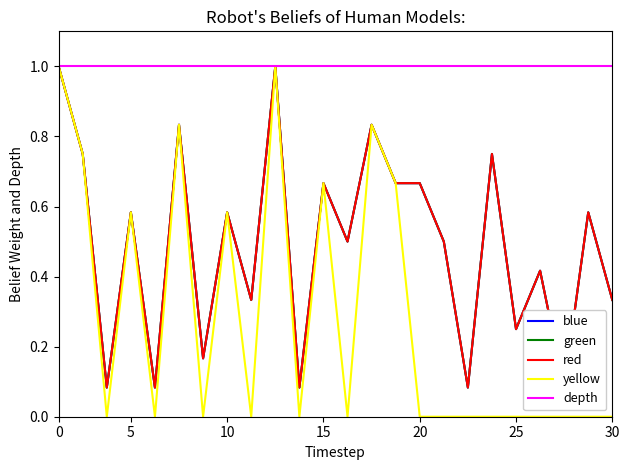

How many lines are shown in the chart?

5